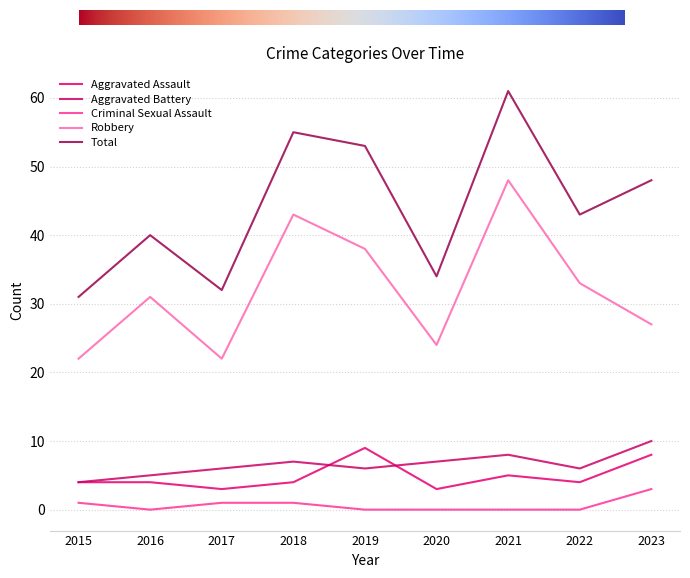

What is the difference between the maximum and minimum values in the Aggravated Battery series?

6